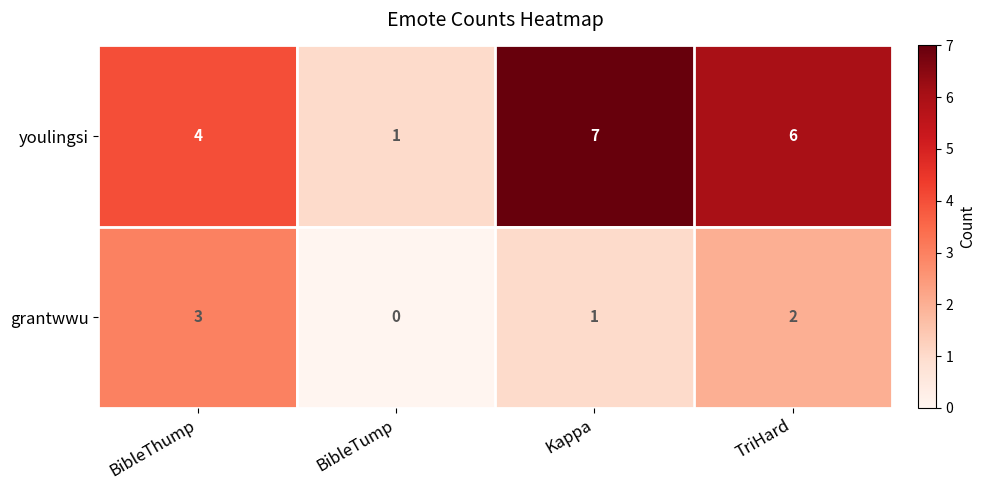

True or false: youlingsi has a value of 3 at BibleThump.

False